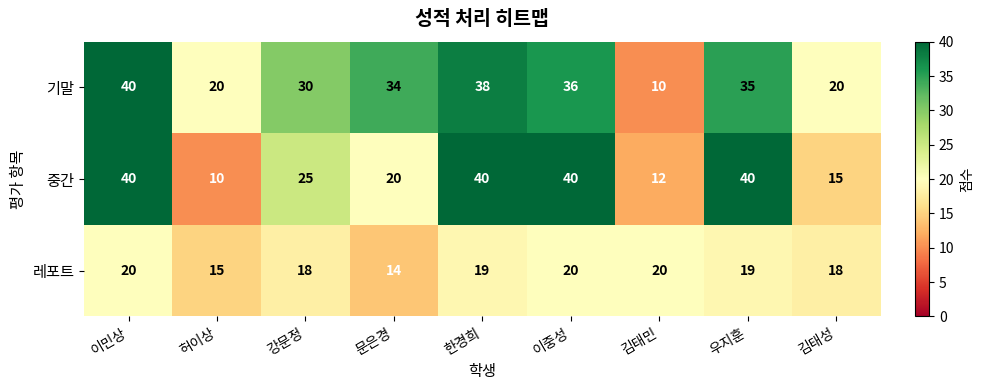

What is the smallest value displayed?

10